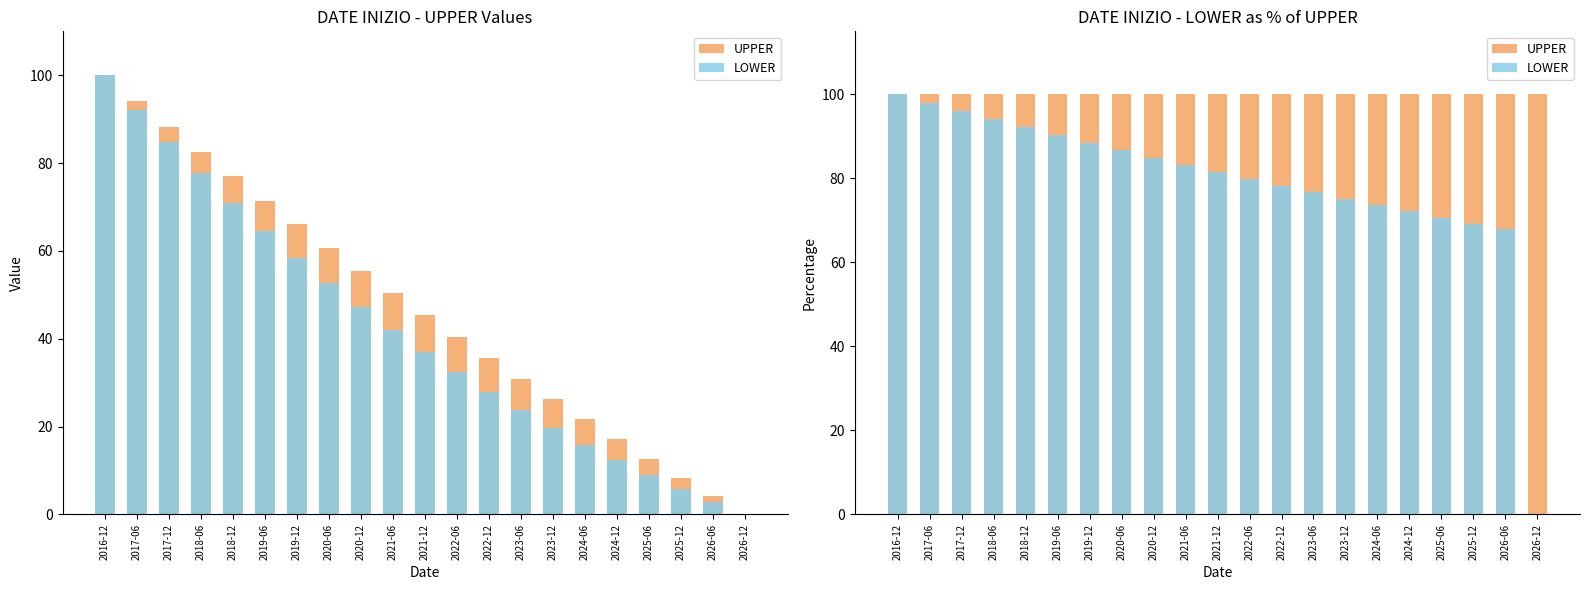

Reading right to left, transcribe all the data shown in this chart.

UPPER: 2026-12=100.0	2026-06=100.0	2025-12=100.0	2025-06=100.0	2024-12=100.0	2024-06=100.0	2023-12=100.0	2023-06=100.0	2022-12=100.0	2022-06=100.0	2021-12=100.0	2021-06=100.0	2020-12=100.0	2020-06=100.0	2019-12=100.0	2019-06=100.0	2018-12=100.0	2018-06=100.0	2017-12=100.0	2017-06=100.0	2016-12=100.0
LOWER: 2026-12=0.0	2026-06=67.9	2025-12=69.3	2025-06=70.7	2024-12=72.1	2024-06=73.6	2023-12=75.1	2023-06=76.7	2022-12=78.3	2022-06=79.9	2021-12=81.5	2021-06=83.2	2020-12=84.9	2020-06=86.7	2019-12=88.5	2019-06=90.3	2018-12=92.2	2018-06=94.1	2017-12=96.0	2017-06=98.0	2016-12=100.0